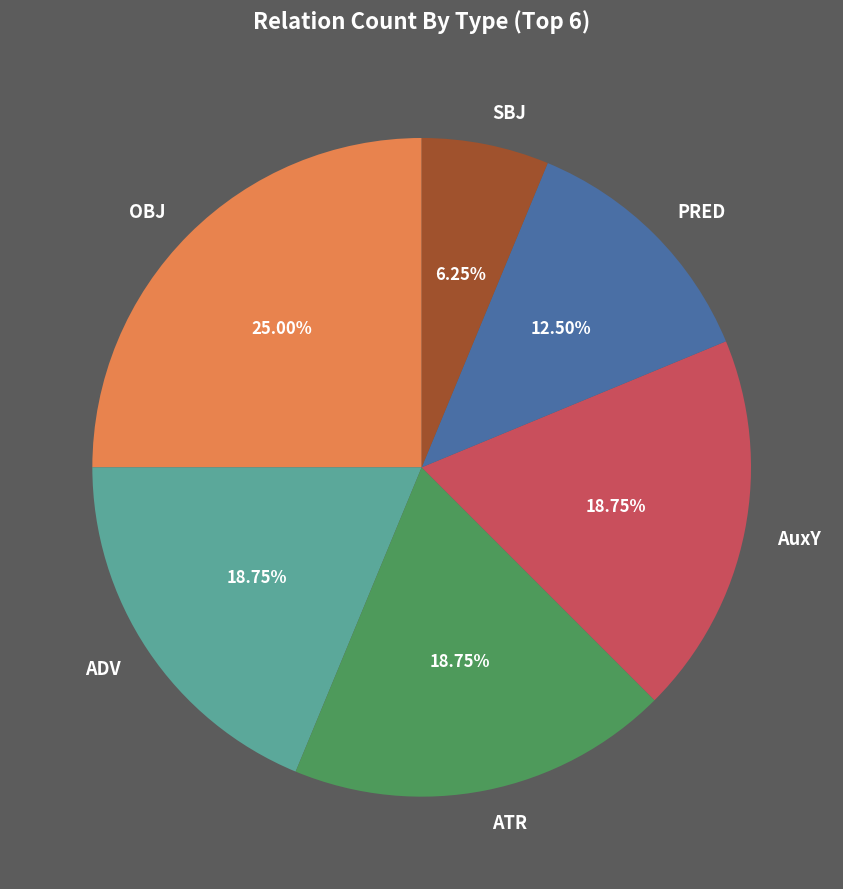

To the nearest percent, what is the difference between the OBJ and SBJ slice percentages?

19%